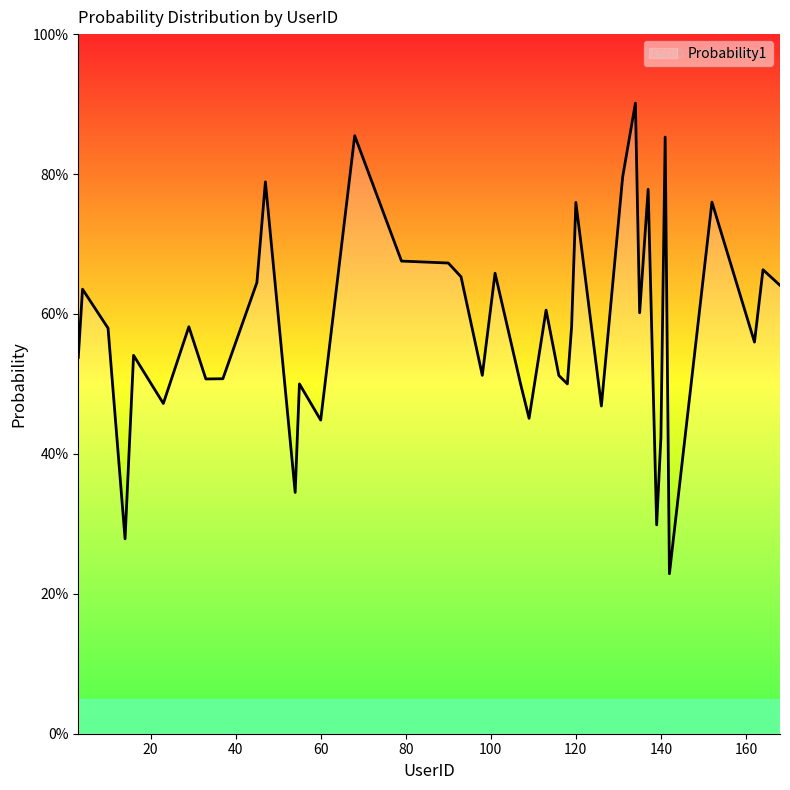

How many interior local valleys (lower than both neighbors) does the data have?

13